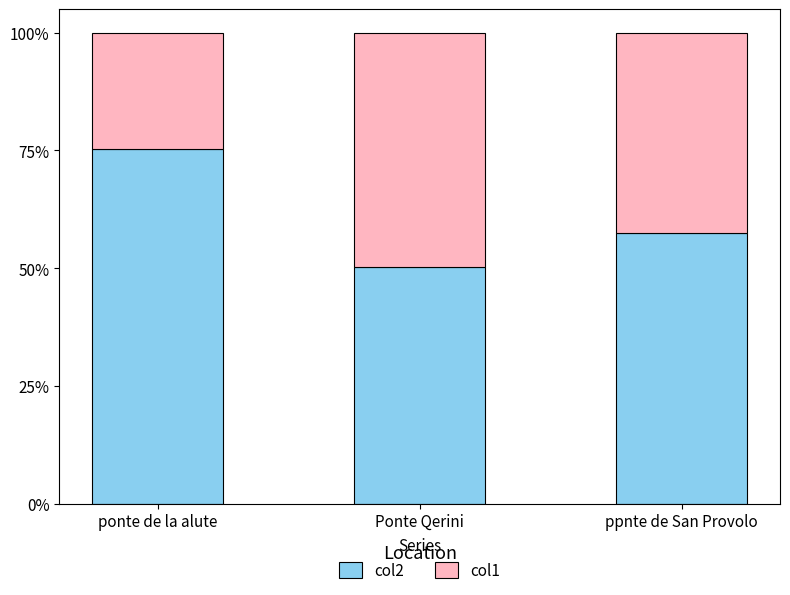

Does the chart contain any negative values?

No